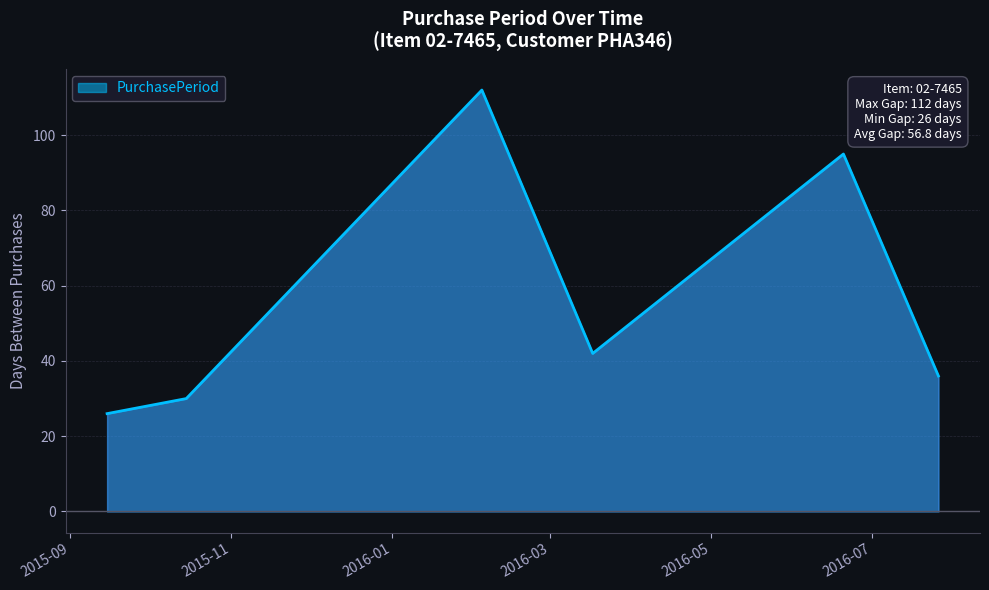

What is the difference between the maximum and second lowest values?

82